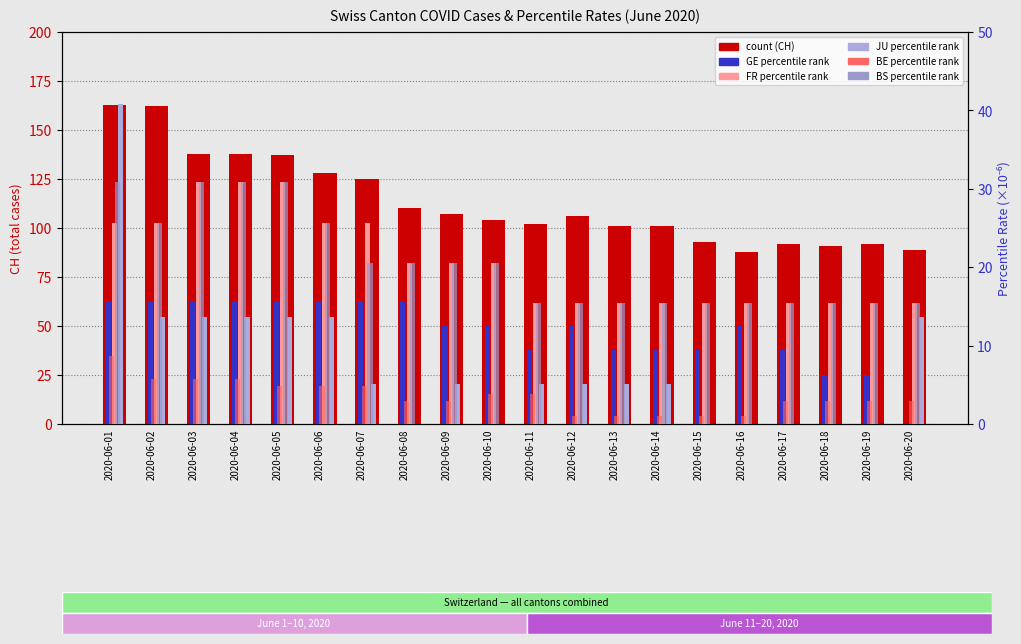

Read the BE percentile rate value at 2020-06-04.

5.8